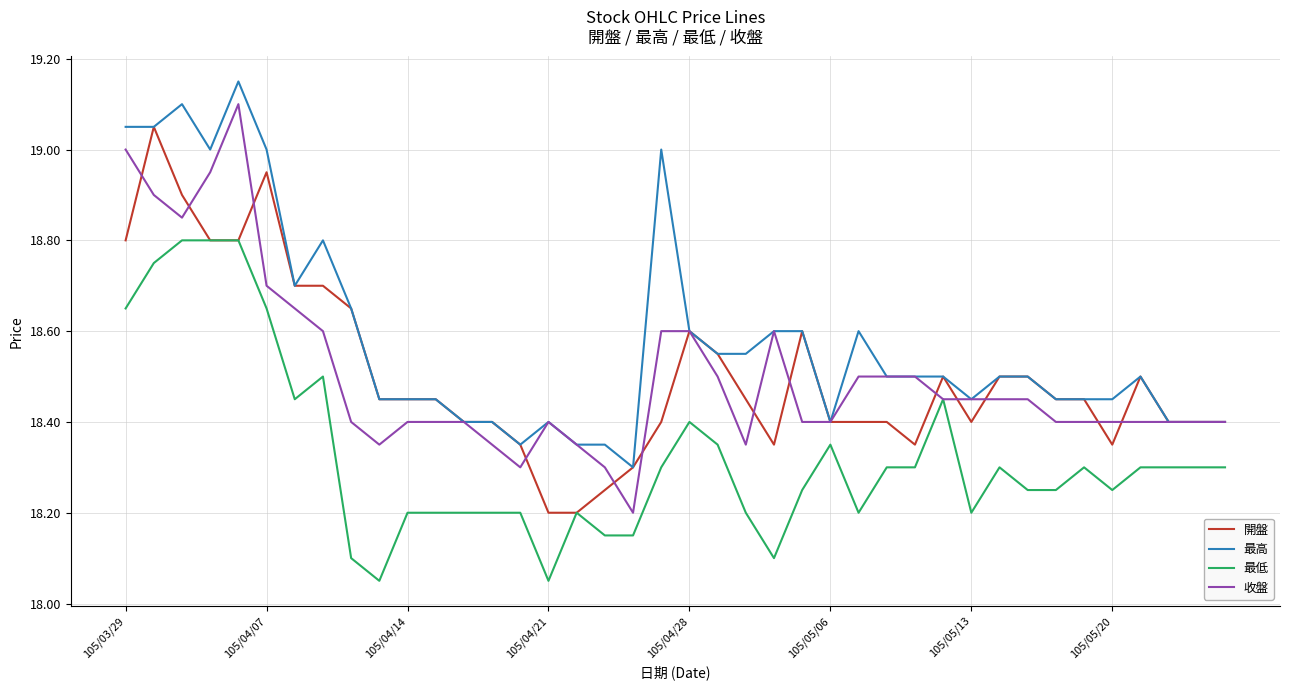

Rank the series by their maximum value, from lowest to highest.

最低, 開盤, 收盤, 最高